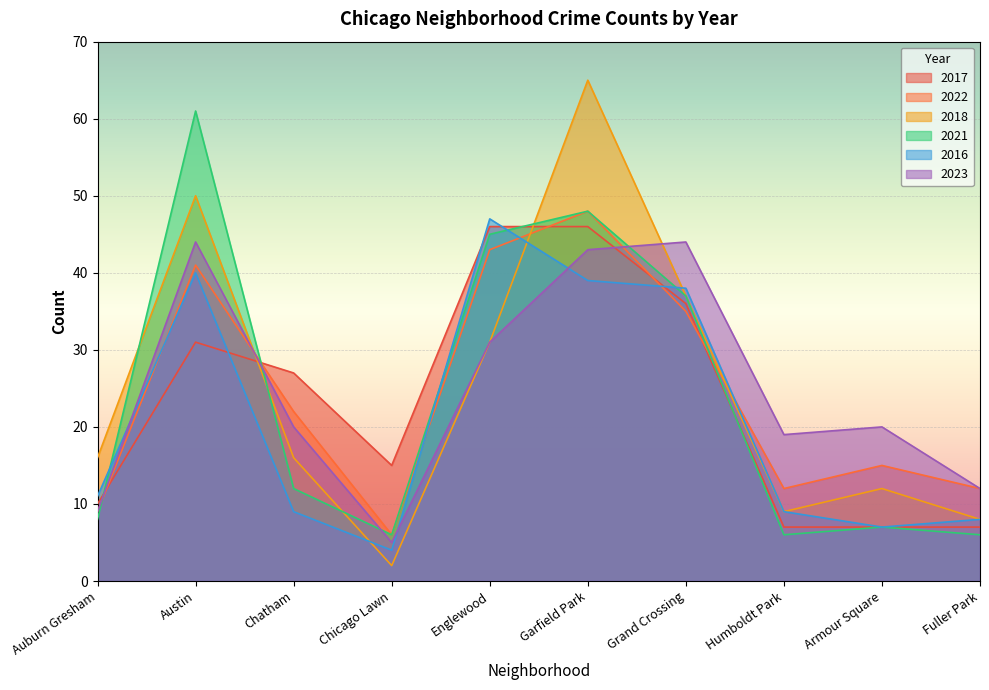

The 2021 series shows 4 at Armour Square. True or false?

False